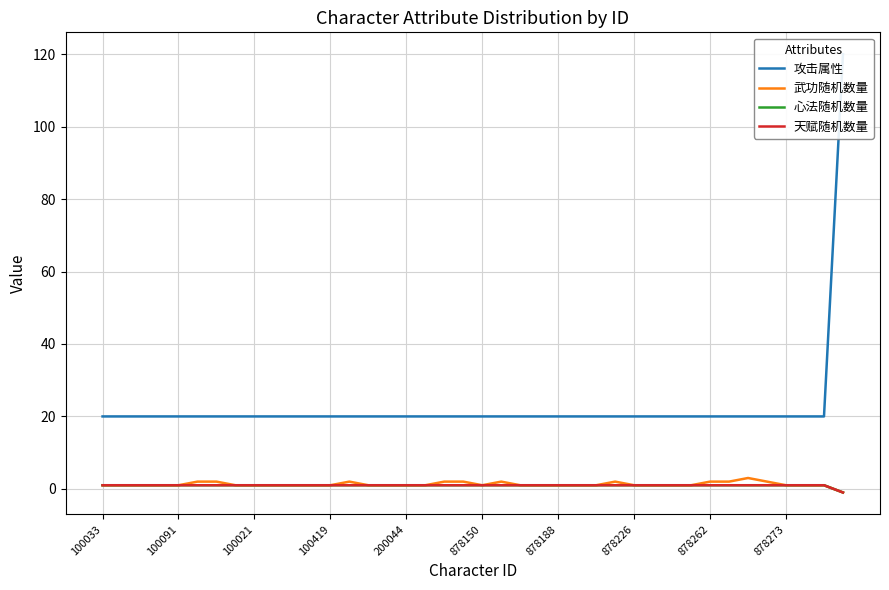

Between 100021 and 38, which series saw the biggest shift?

攻击属性